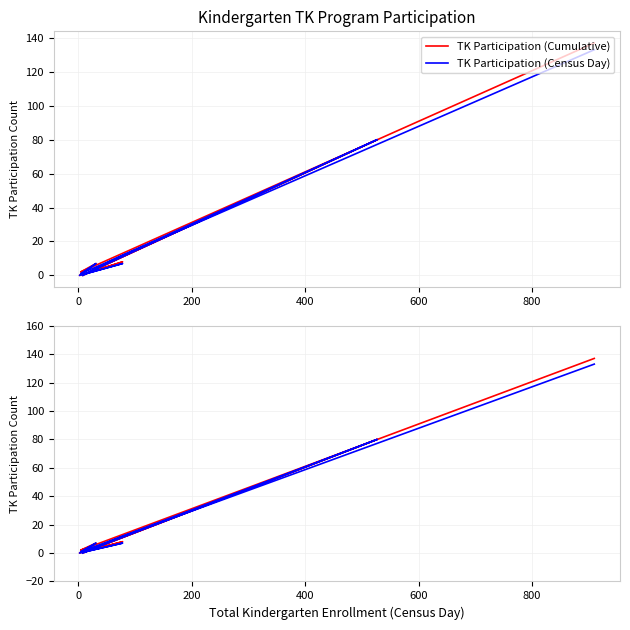

Reading left to right, what are all the values shown in this chart?

TK Participation (Cumulative): 137	2	7	0	8	1	80	10	0
TK Participation (Census Day): 133	1	7	0	7	1	80	11	0